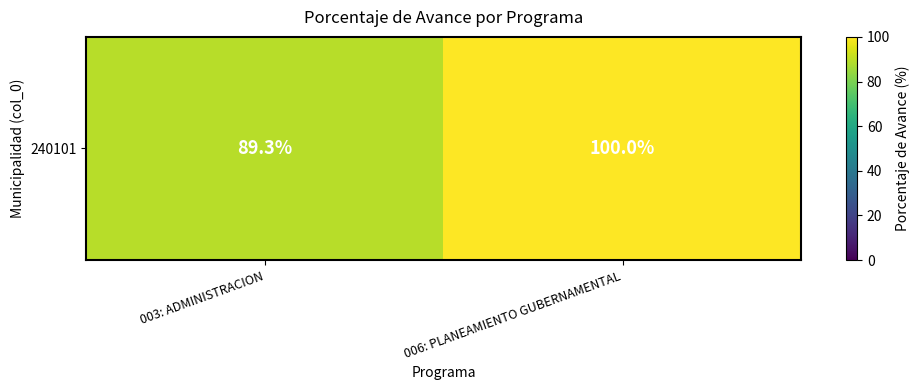

What is the minimum value shown in the chart?

89.3